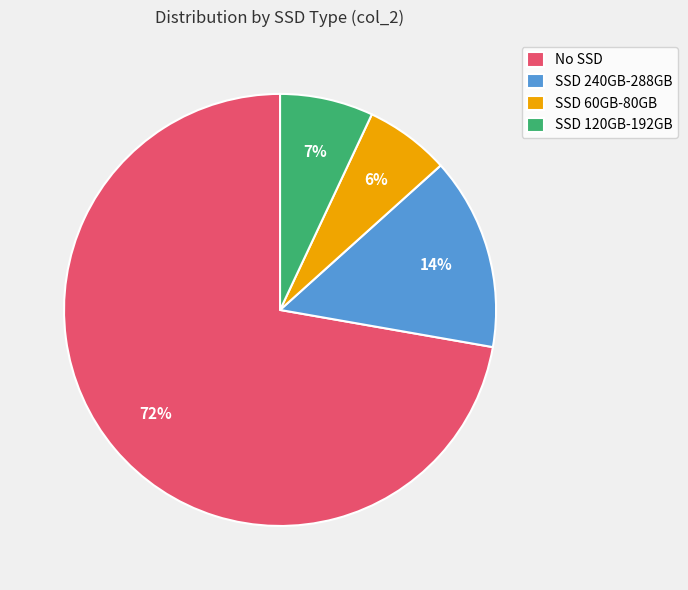

How many segments does this pie chart have?

4